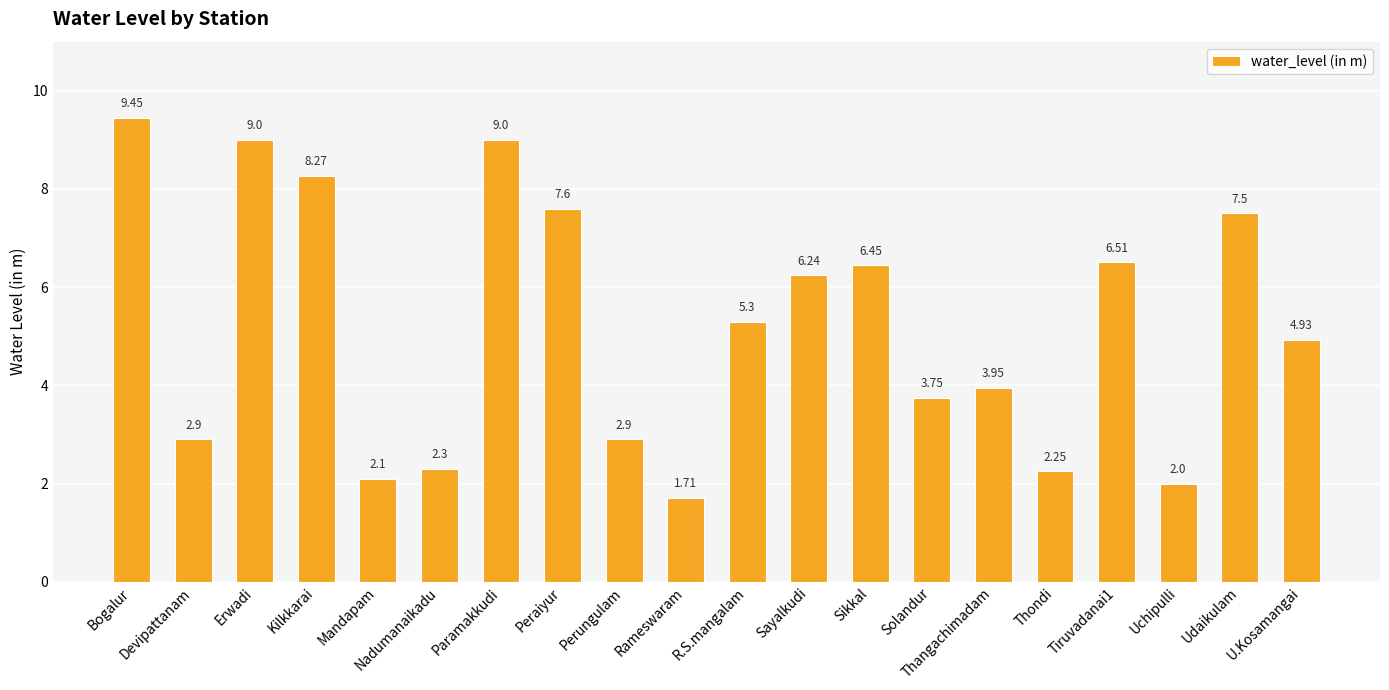

The chart shows a value of 8.6 at Sayalkudi. True or false?

False